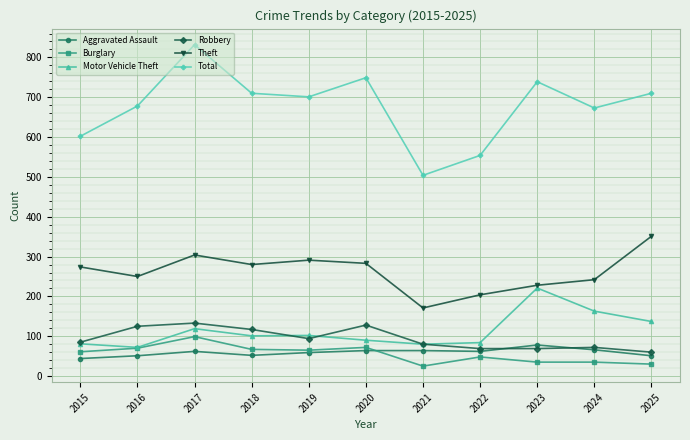

List the series in order of their peak value, highest first.

Total, Theft, Motor Vehicle Theft, Robbery, Burglary, Aggravated Assault